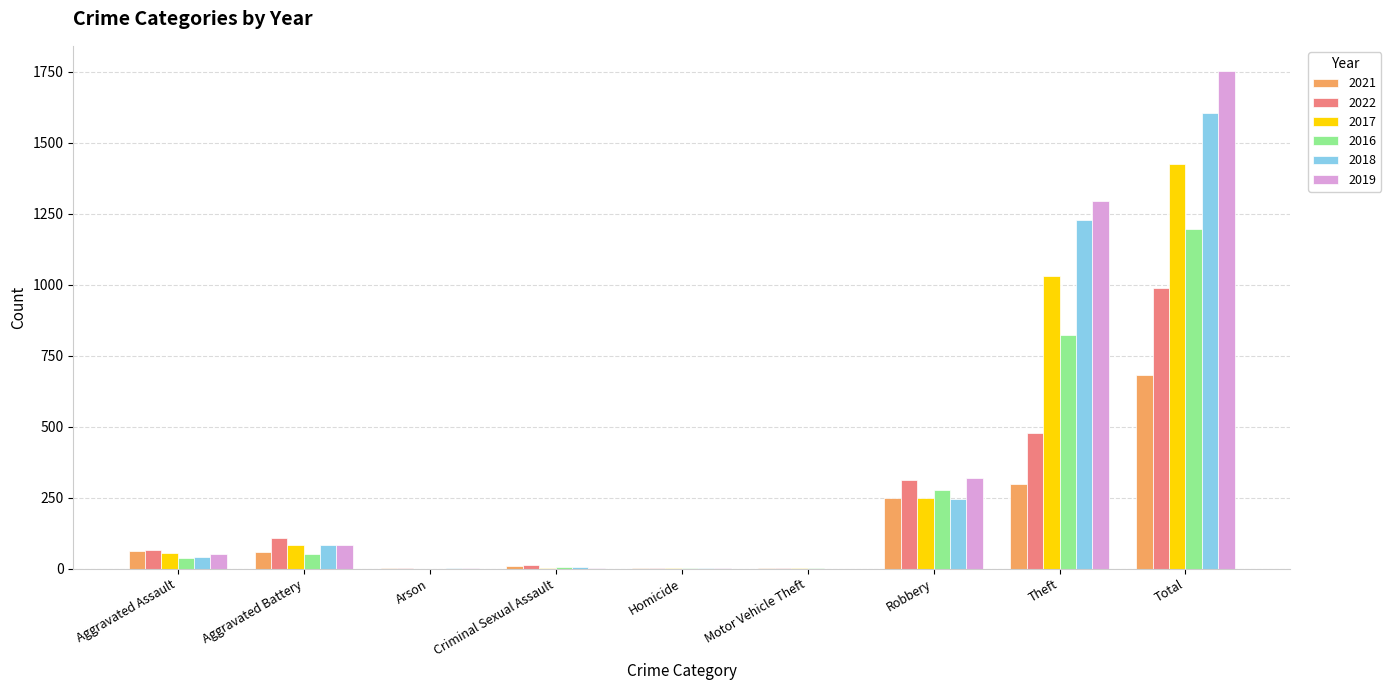

Which label corresponds to the largest value in the chart?

Total